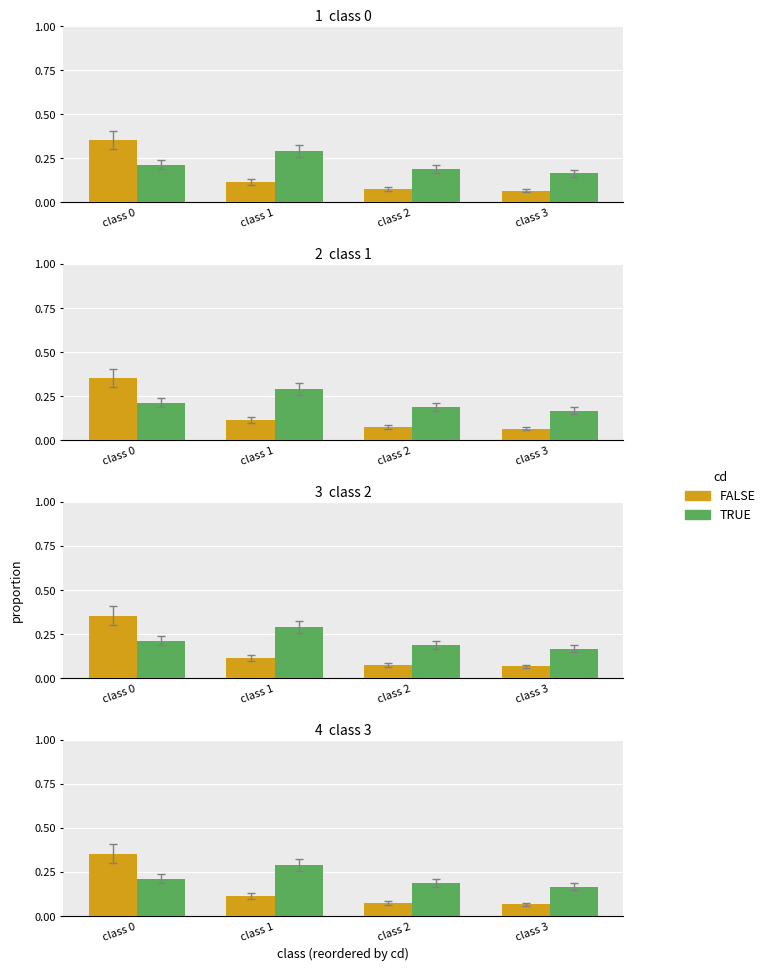

What is the greatest value displayed?

0.4